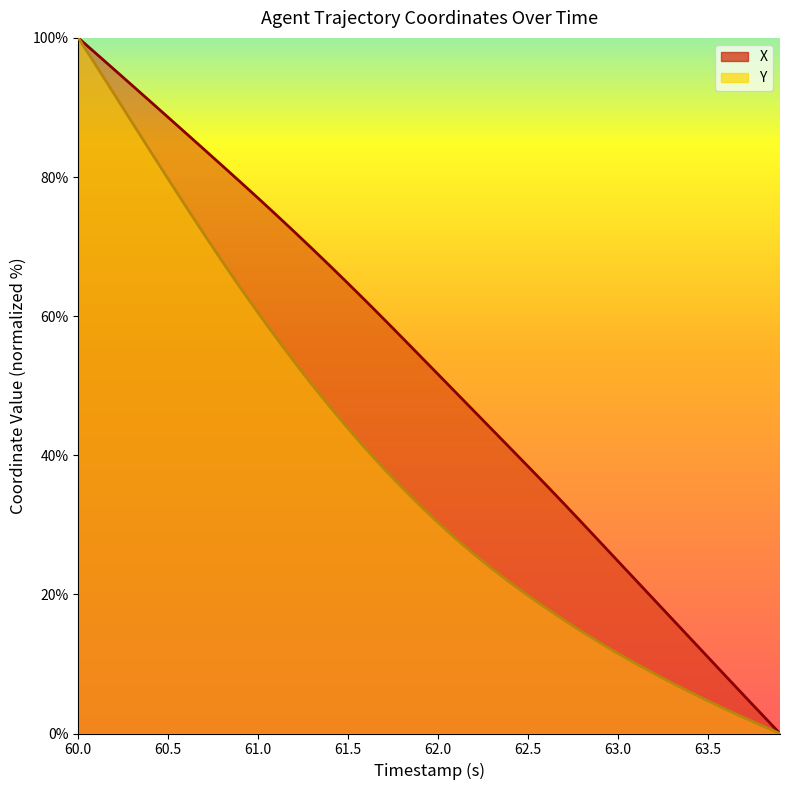

List the series in order of their peak value, highest first.

X, Y